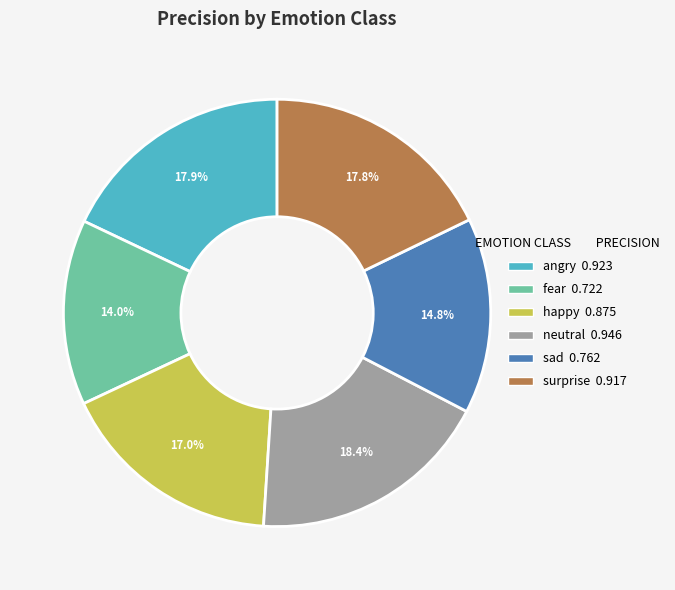

To the nearest percent, what is the difference between the fear and happy slice percentages?

3%